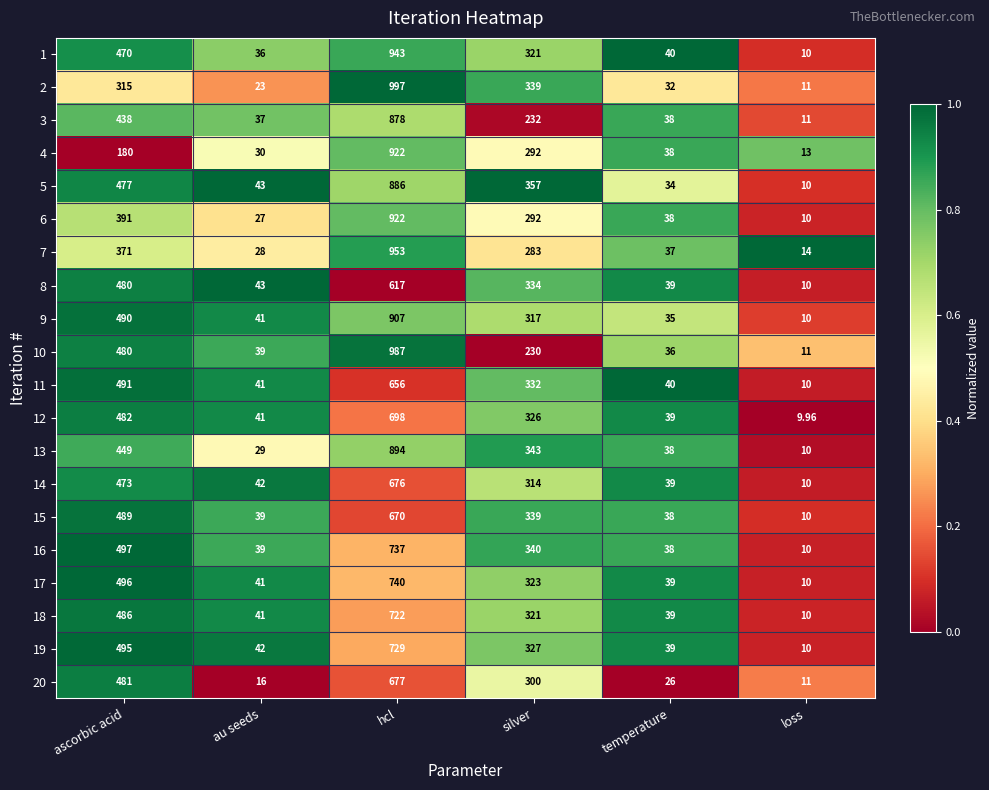

Which category has the highest value across all series?

hcl